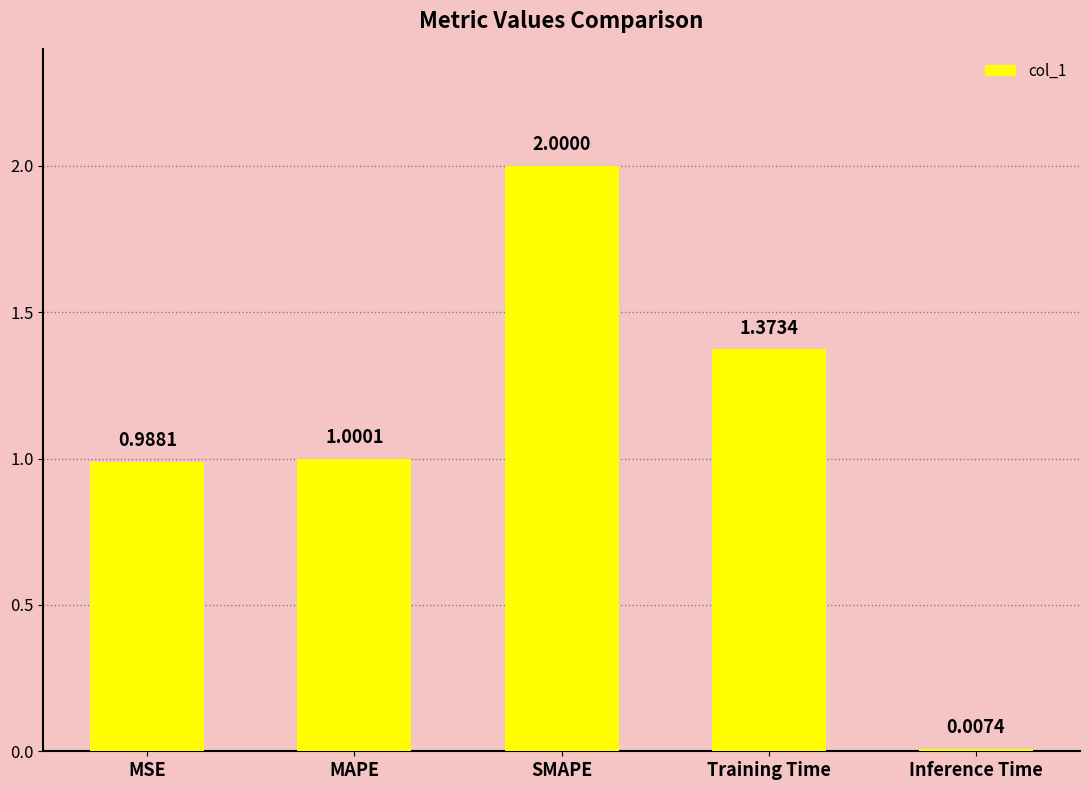

What is the sum of all values?

5.4